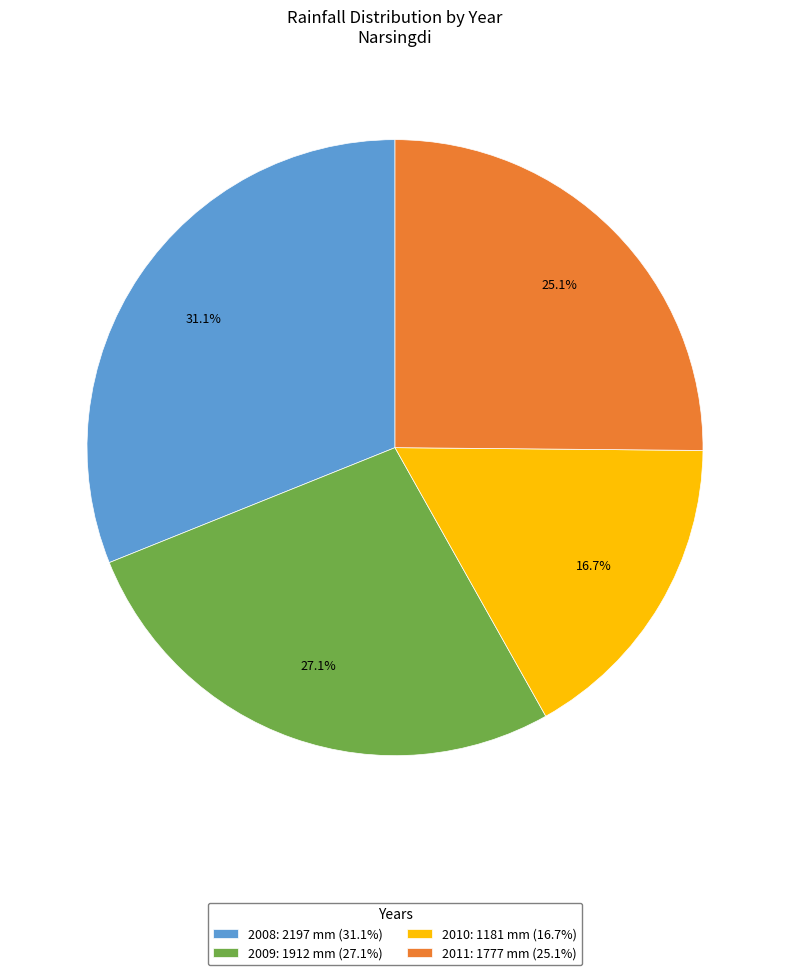

How many segments does this pie chart have?

4